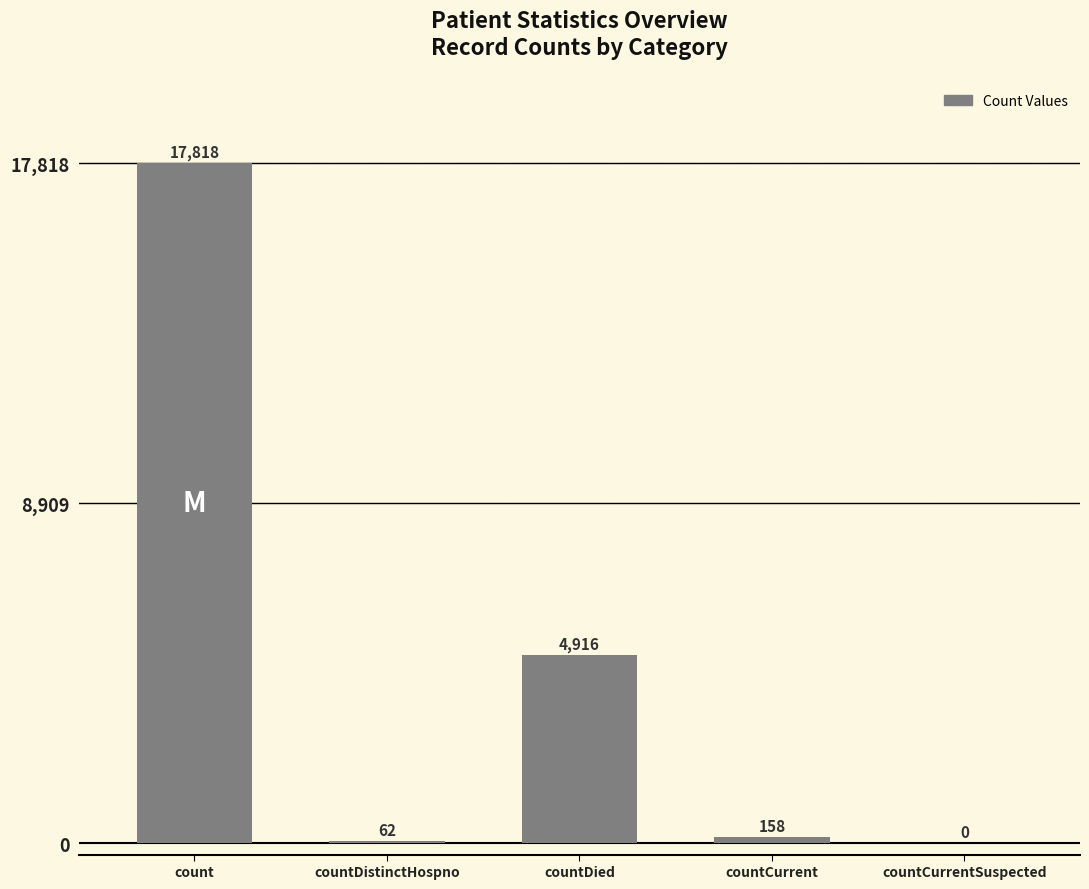

Is it true that the value at count is 26382?

False